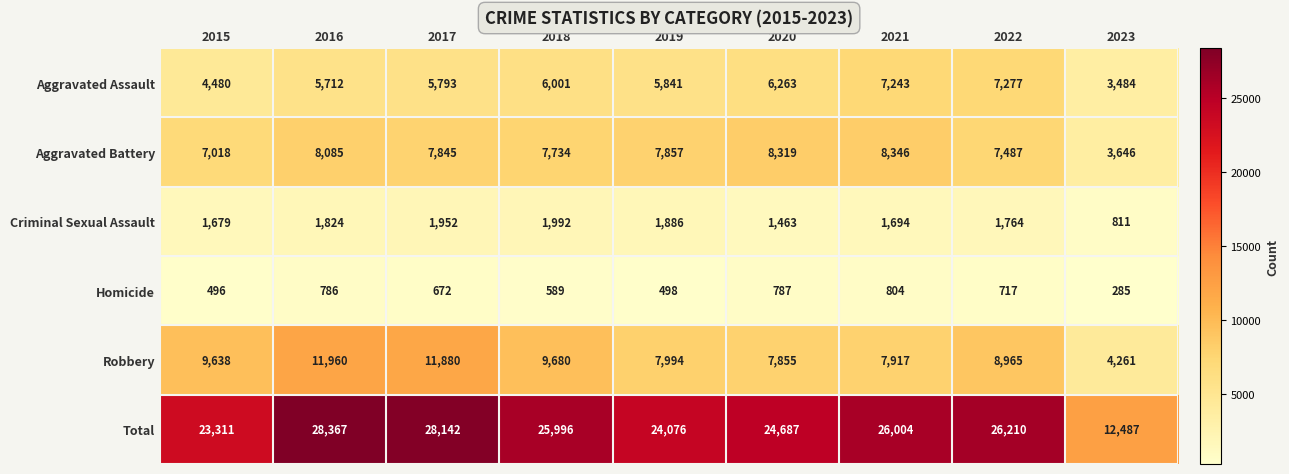

At 2023, list the series in order from smallest to largest.

Homicide, Criminal Sexual Assault, Aggravated Assault, Aggravated Battery, Robbery, Total